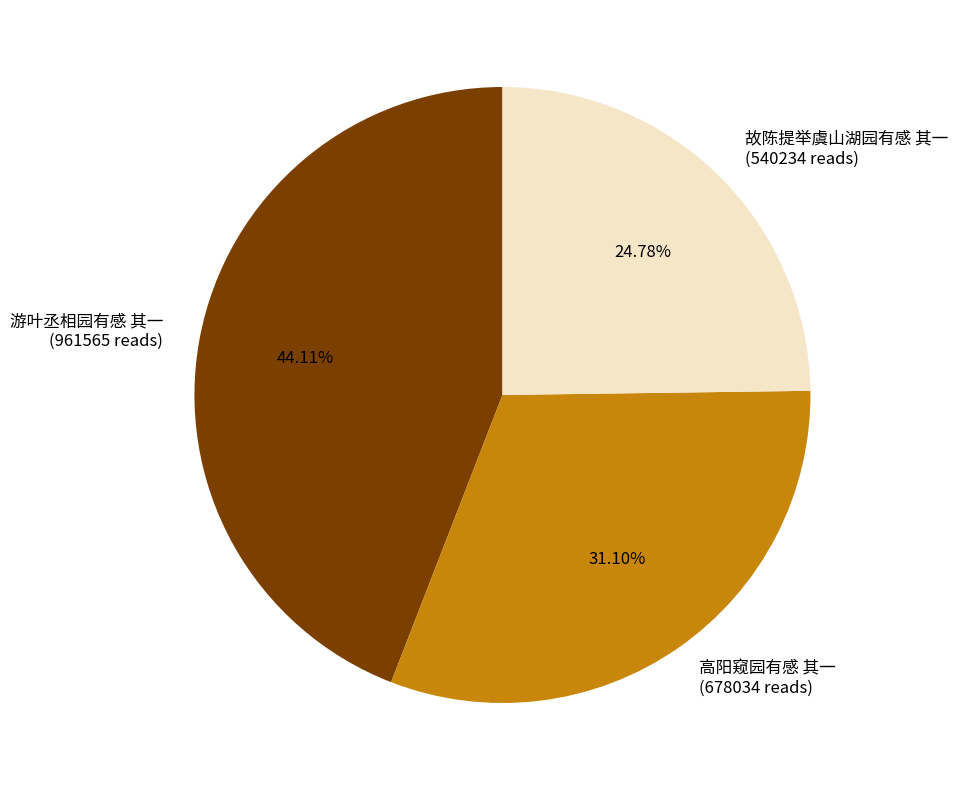

Which category has the smallest portion of the pie?

故陈提举虞山湖园有感 其一